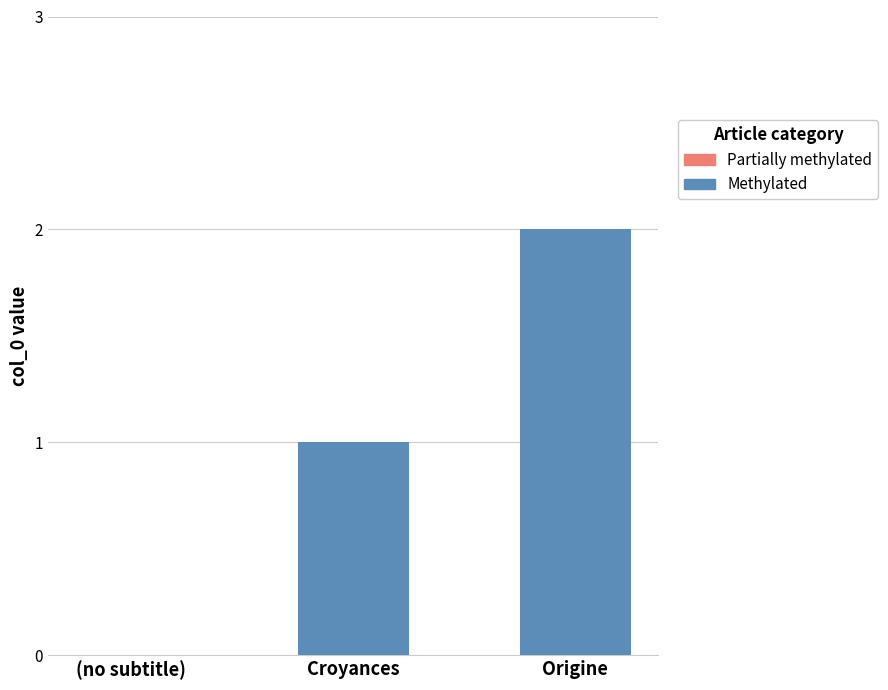

Is it true that the value at Croyances is 1?

True